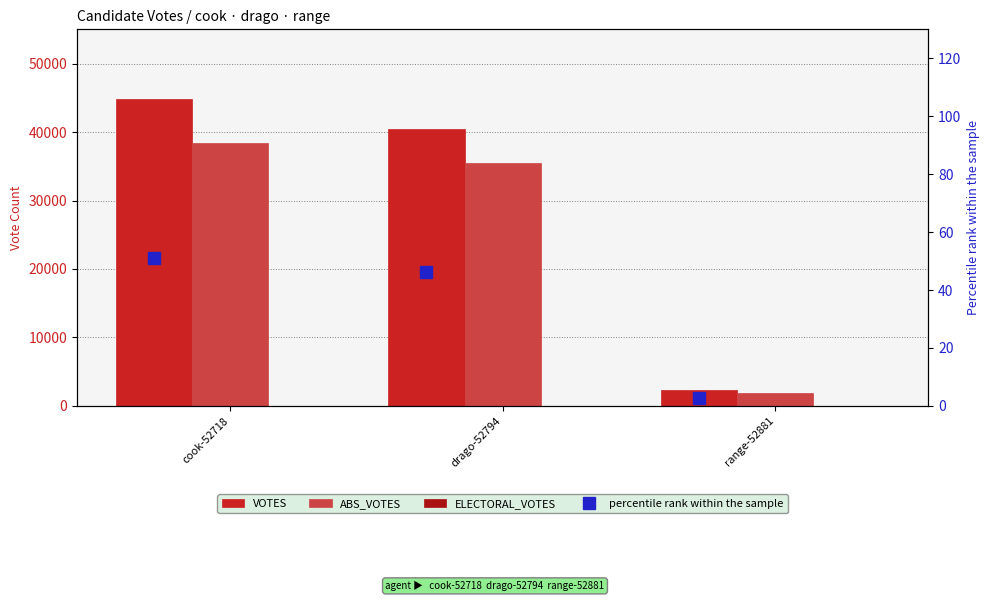

List the series in order of their peak value, highest first.

VOTES, ABS_VOTES, percentile rank within the sample, ELECTORAL_VOTES